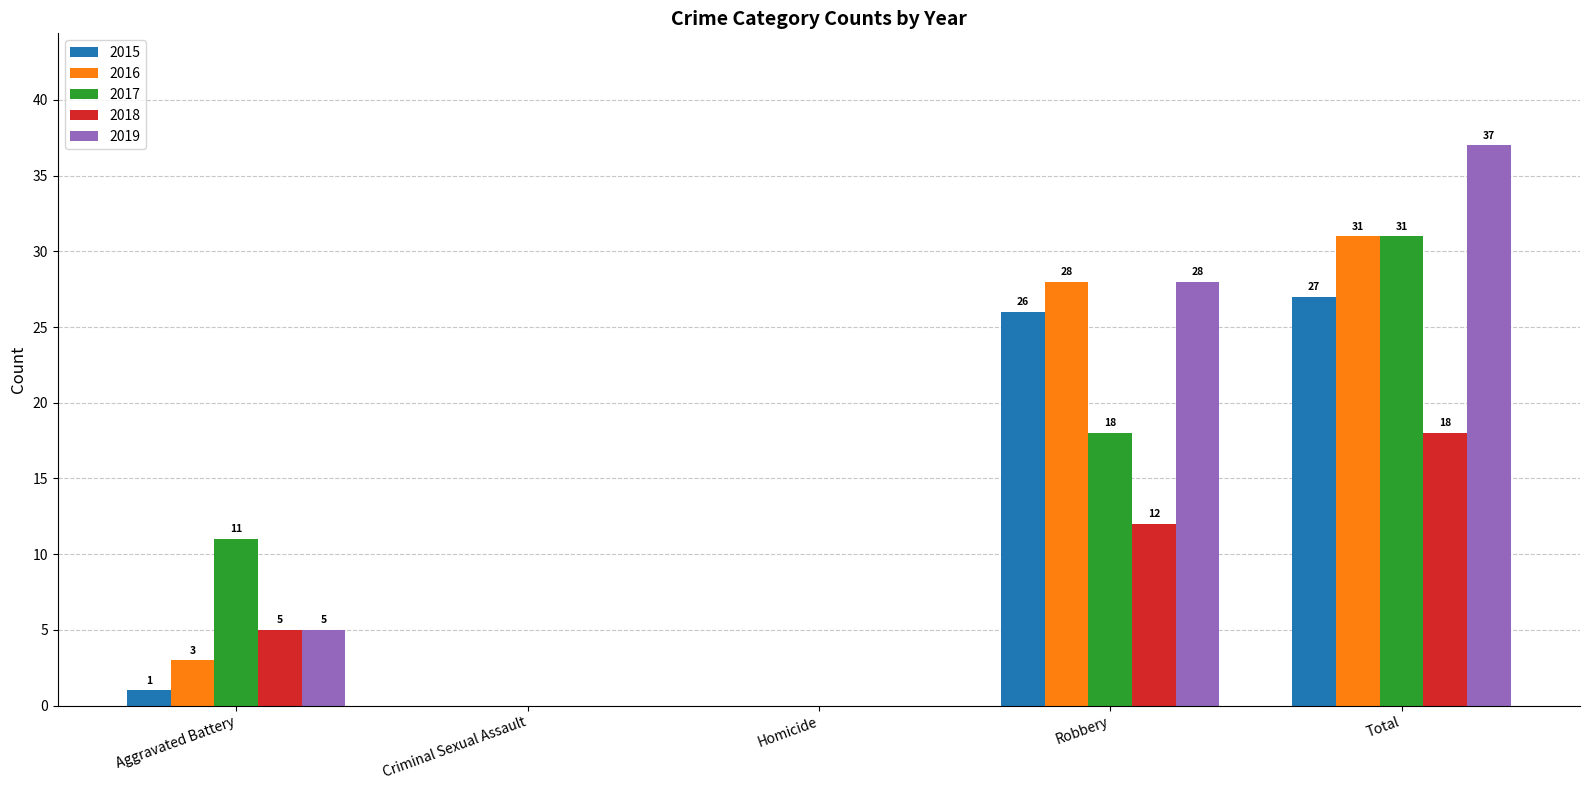

The value of 2018 at Homicide is -9. True or false?

False